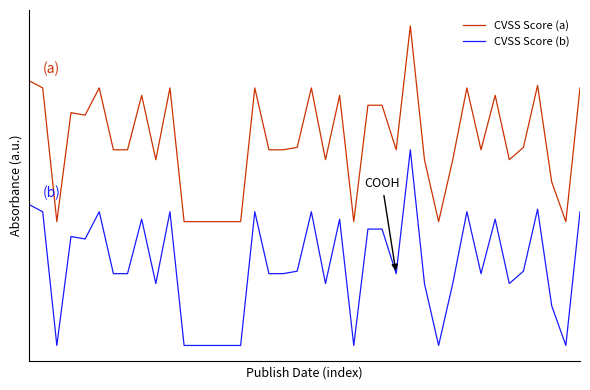

True or false: CVSS Score (b) and CVSS Score (a) intersect in this chart.

False